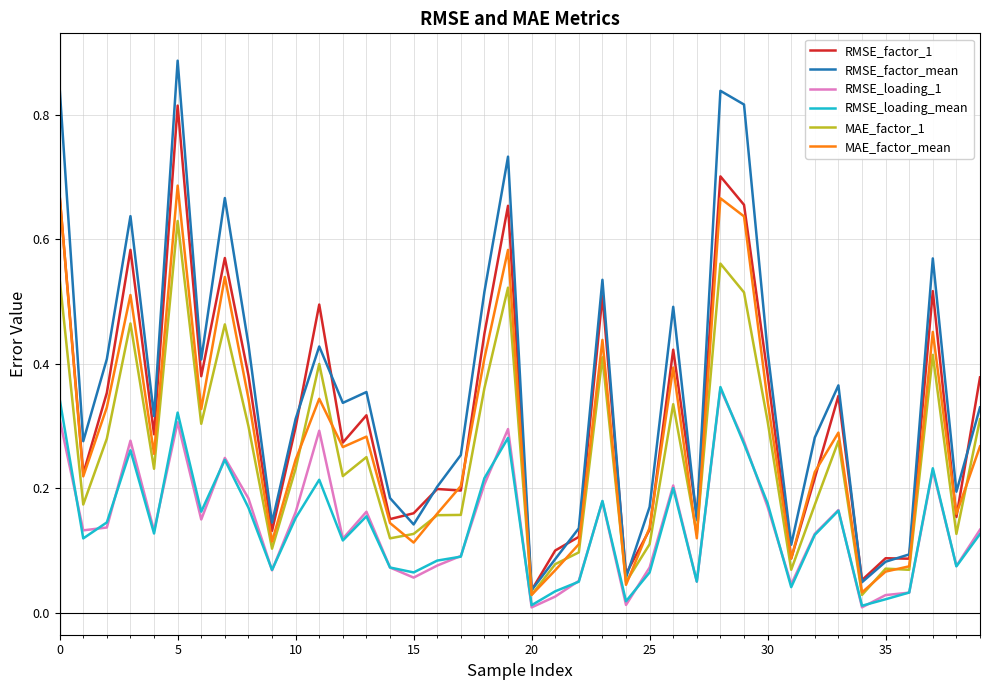

Is this an area chart (filled region under the line)?

No